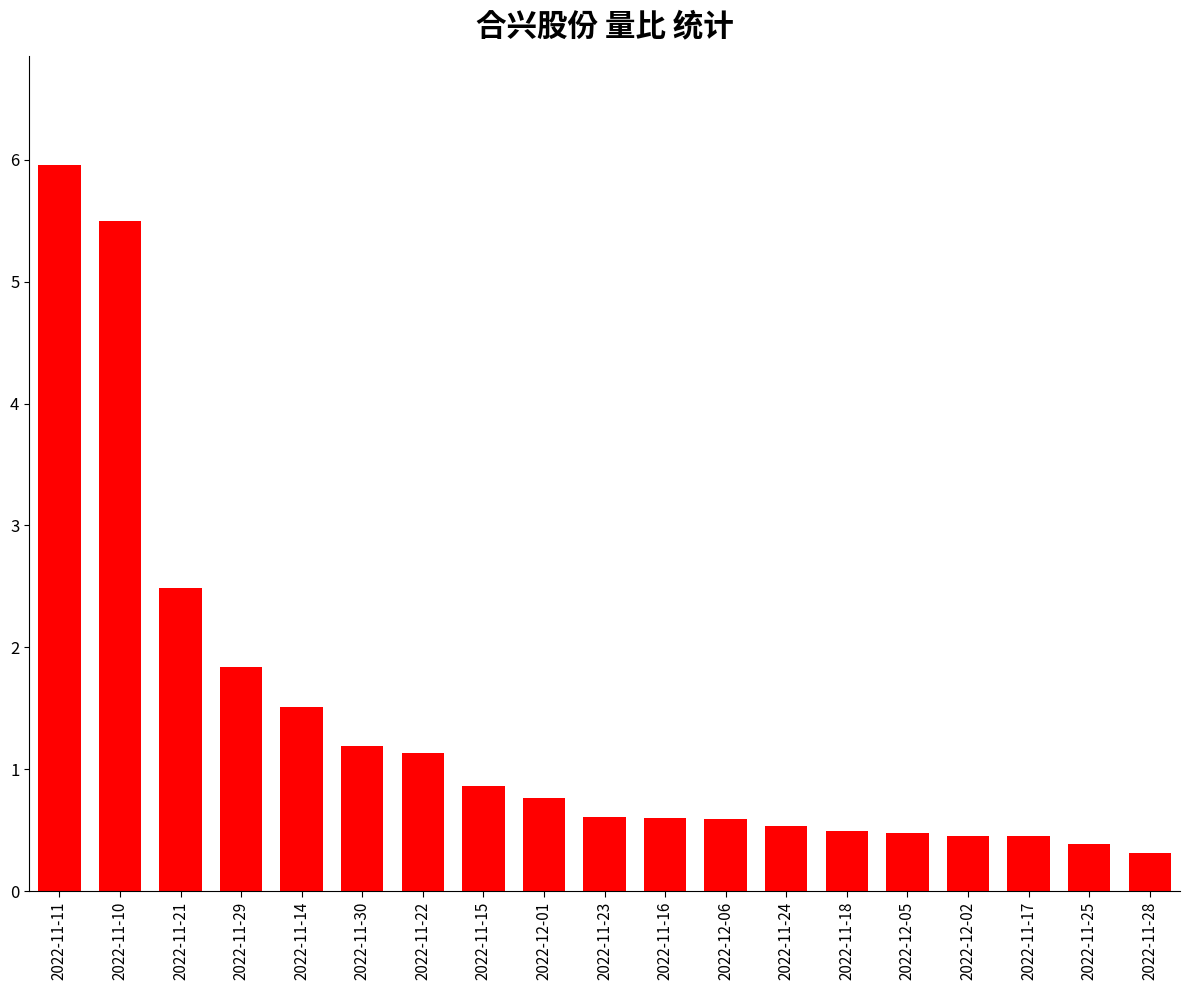

At which category does the chart reach its minimum across all series?

2022-11-28